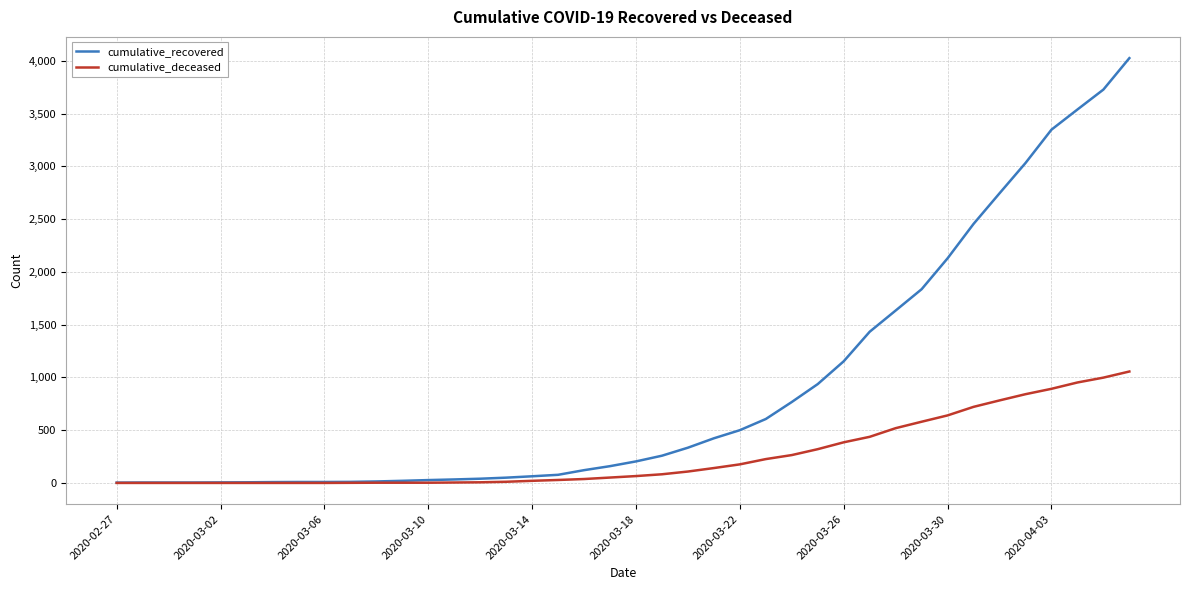

What is the maximum value shown in the chart?

4026